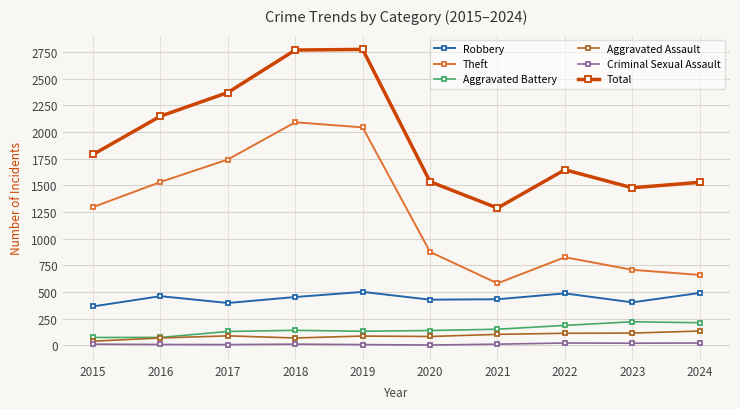

What is the sum of all Total values?

19321